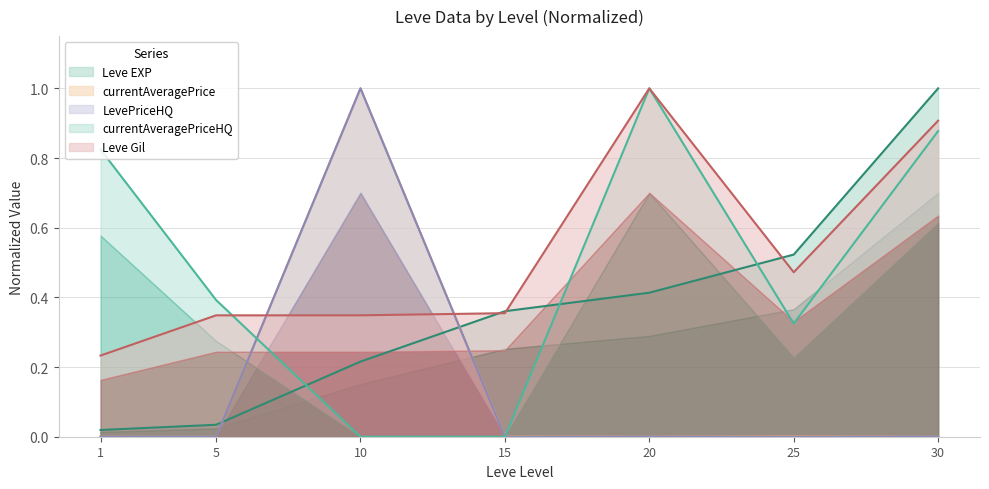

What is the spread (max minus min) of values at 15?

0.4